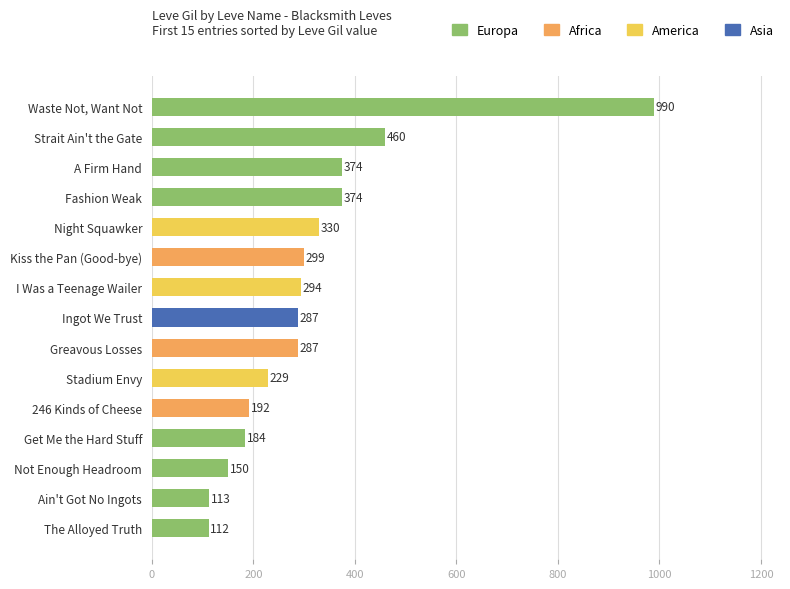

At which label is the value closest to 551?

Strait Ain't the Gate